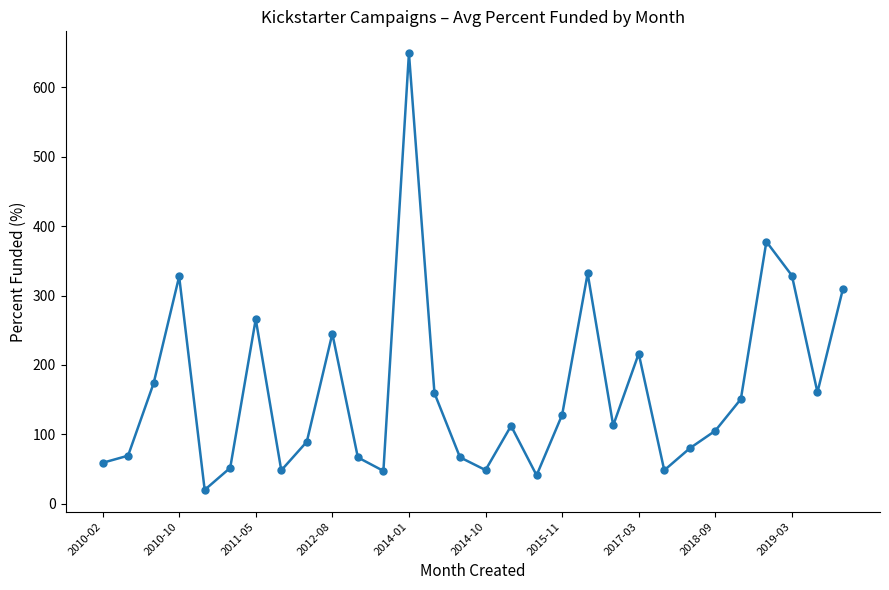

What is the value of the 10th point from the left?

245.1